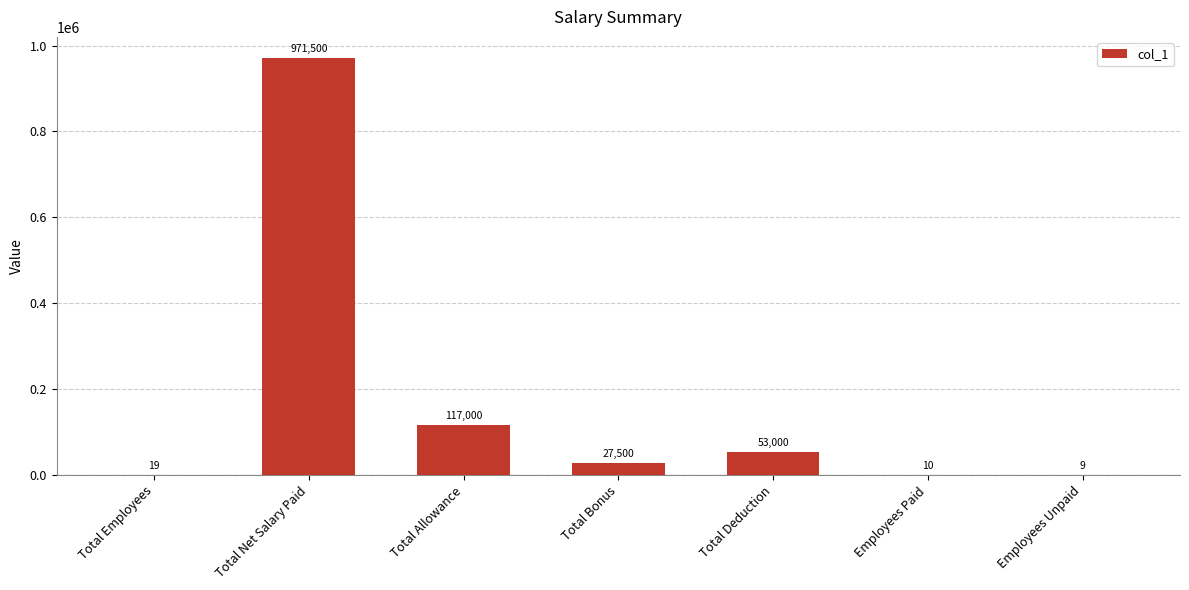

At which category does the chart reach its peak across all series?

Total Net Salary Paid